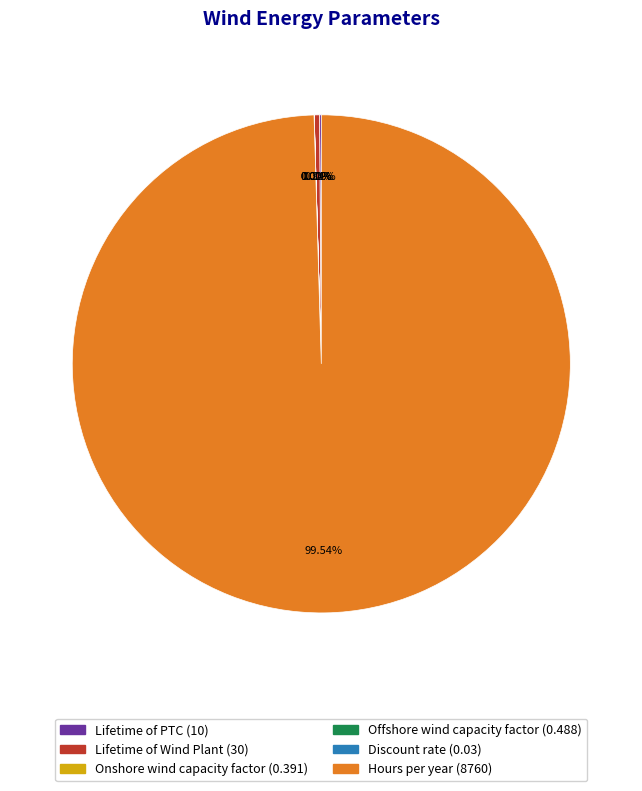

Which slice represents more than half of the pie?

Hours per year